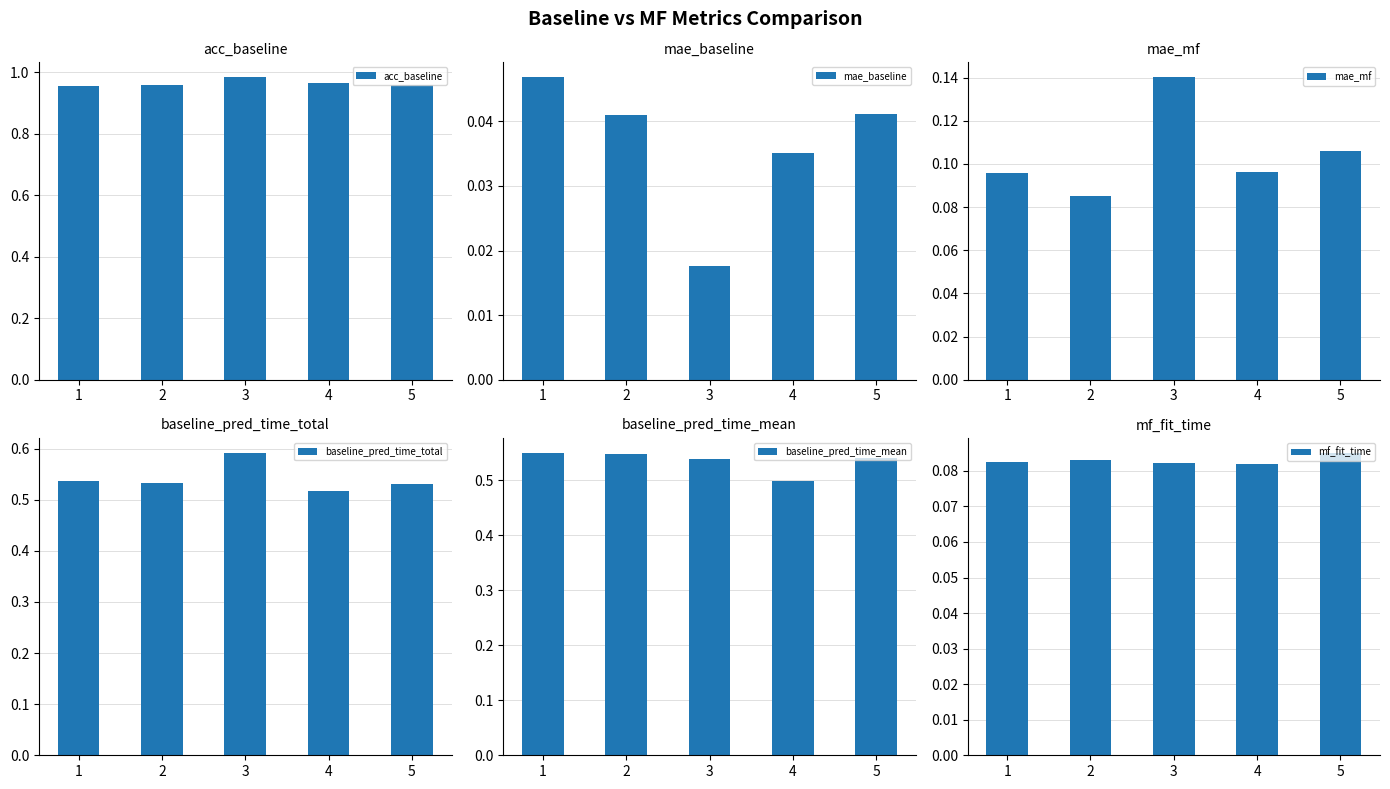

Reading left to right, what are all the values shown in this chart?

acc_baseline: 1.0	1.0	1.0	1.0	1.0
mae_baseline: 0.0	0.0	0.0	0.0	0.0
mae_mf: 0.1	0.1	0.1	0.1	0.1
baseline_pred_time_total: 0.5	0.5	0.6	0.5	0.5
baseline_pred_time_mean: 0.5	0.5	0.5	0.5	0.5
mf_fit_time: 0.1	0.1	0.1	0.1	0.1